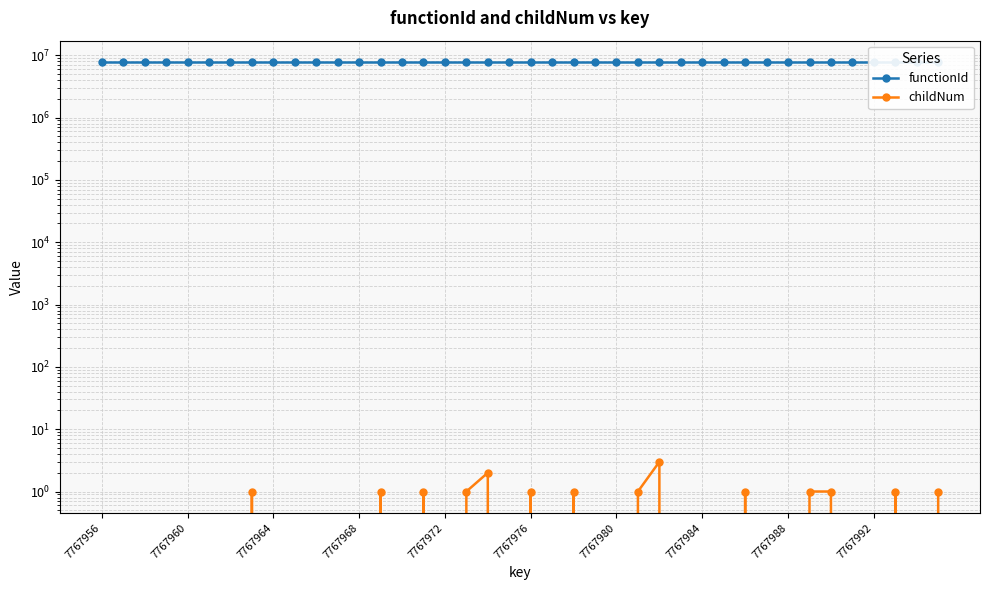

Which label corresponds to the smallest value in the chart?

7767956